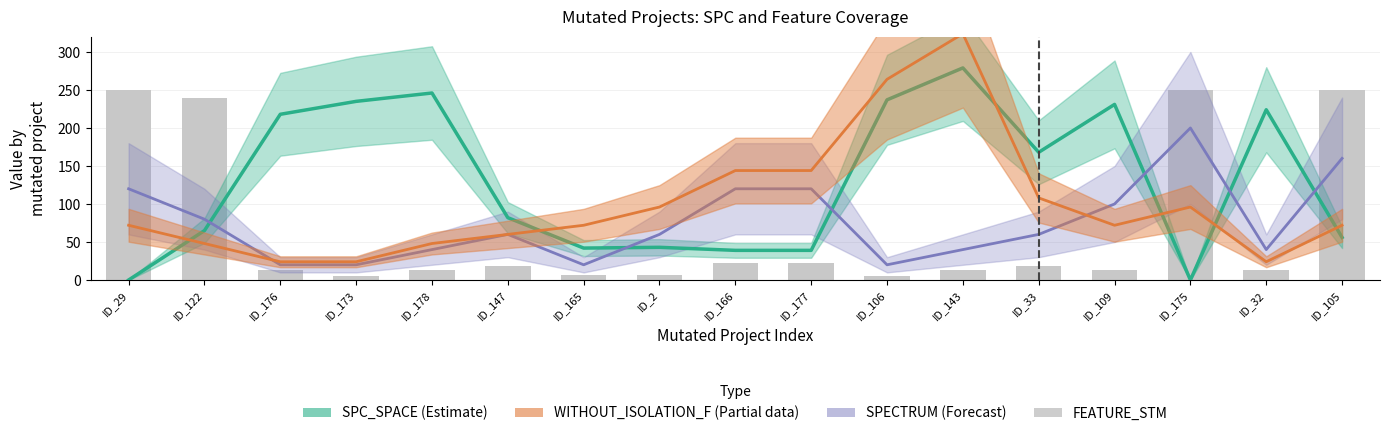

The FEATURE_STM series shows 7.0 at ID_165. True or false?

True